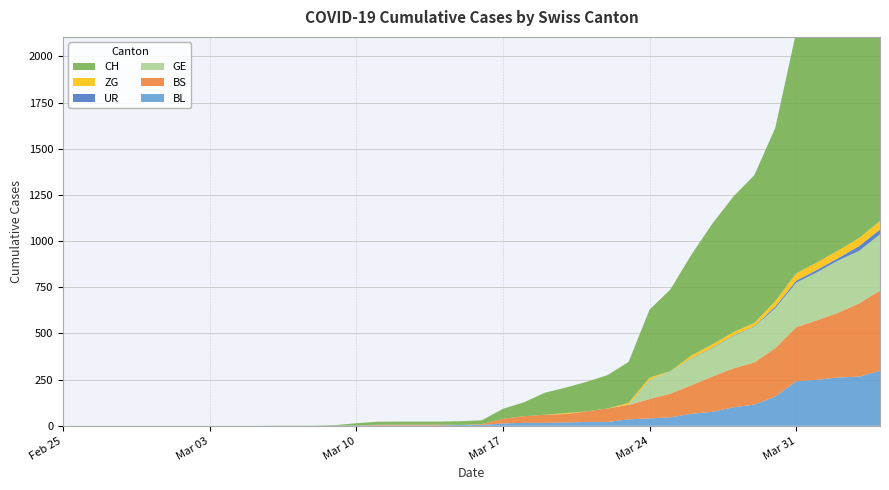

Reading left to right, list all the values displayed in this chart.

CH: 0	0	0	0	0	0	0	0	0	0	1	1	1	3	12	16	17	17	17	20	21	54	75	119	138	160	181	222	368	443	546	654	734	800	938	1307	1478	1643	1795	1950
BL: 0	0	0	0	0	0	0	0	0	0	0	0	0	1	2	2	2	2	2	5	5	13	16	16	18	21	21	35	40	46	65	76	100	115	158	242	249	262	266	298
BS: 0	0	0	0	0	0	0	0	0	0	0	0	0	0	0	4	4	4	4	0	4	25	36	44	46	57	73	78	105	128	155	191	211	228	263	292	323	350	397	434
GE: 0	0	0	0	0	0	0	0	0	0	0	0	0	0	0	0	0	0	0	0	0	0	0	0	0	0	0	0	103	122	144	153	175	193	216	241	260	283	284	305
UR: 0	0	0	0	0	0	0	0	0	0	0	0	0	0	0	0	0	0	0	0	0	0	0	0	0	0	0	1	1	0	2	3	3	3	9	11	13	13	26	26
ZG: 0	0	0	0	0	0	0	0	0	0	0	0	0	0	0	0	0	0	0	0	0	0	0	0	5	0	0	10	12	0	15	18	18	18	29	39	40	41	44	46